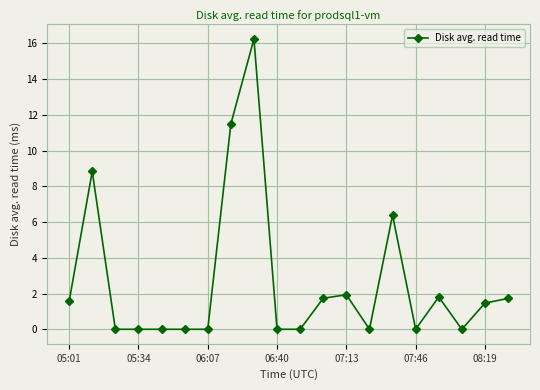

How many lines are shown in the chart?

1